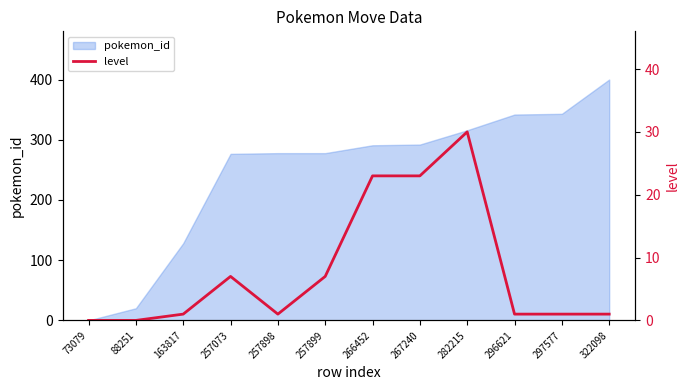

What is the change in value from 257899 to 267240?

+16